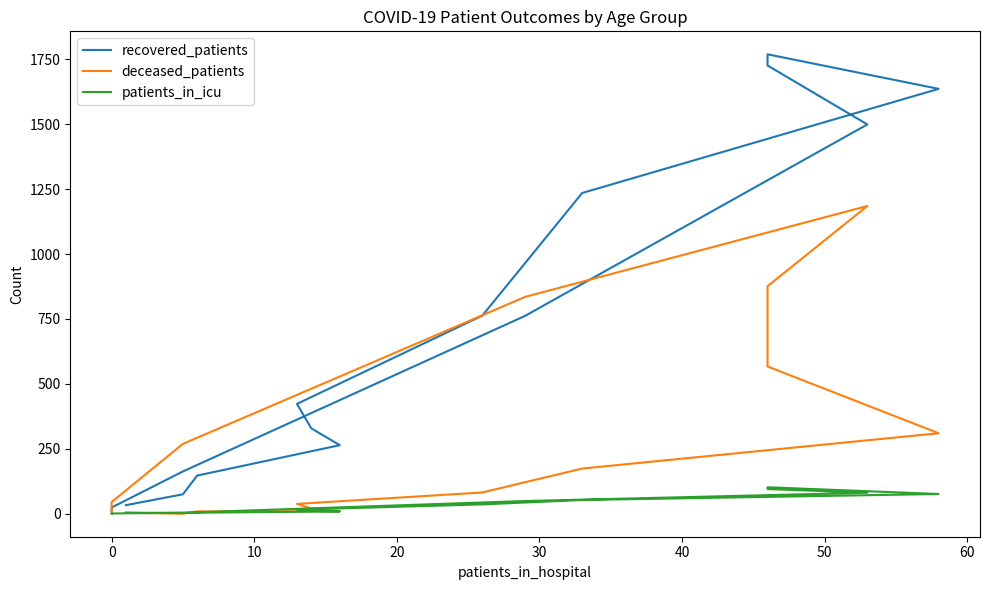

What is the difference between the maximum and second lowest values in the deceased_patients series?

1182